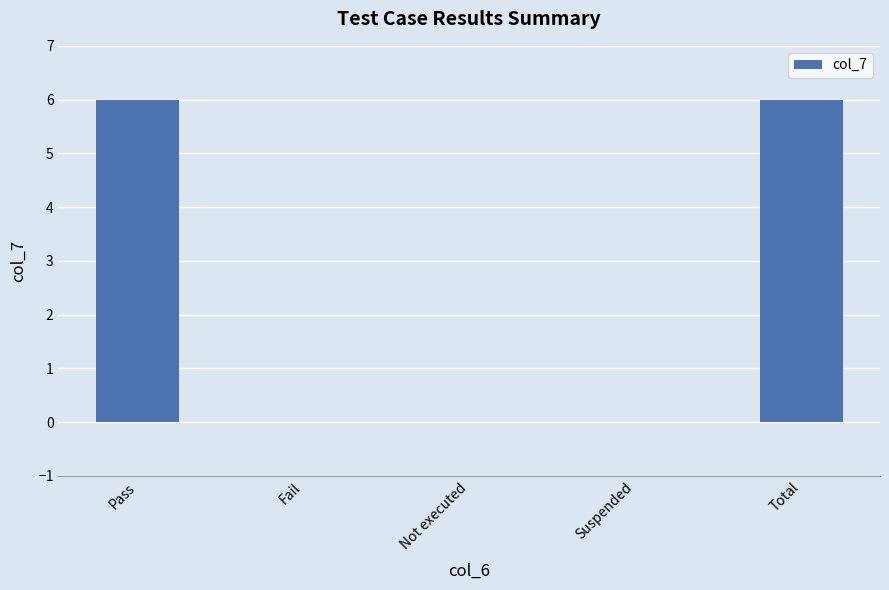

The chart shows a value of 3 at Pass. True or false?

False